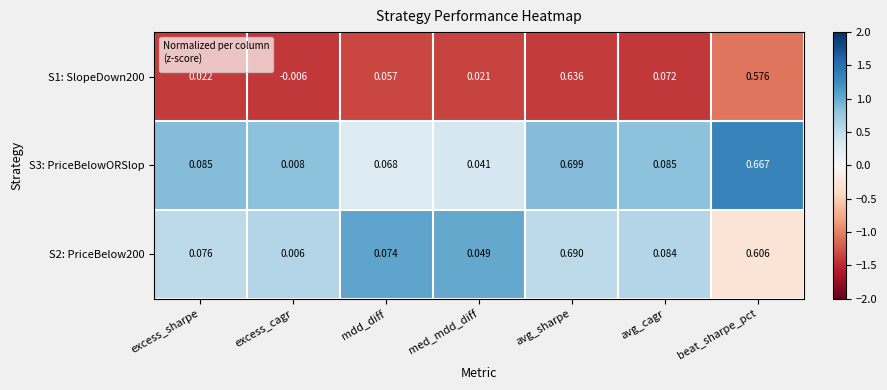

Is the value of S2: PriceBelow200 at med_mdd_diff greater than the value of S1: SlopeDown200 at avg_sharpe?

No